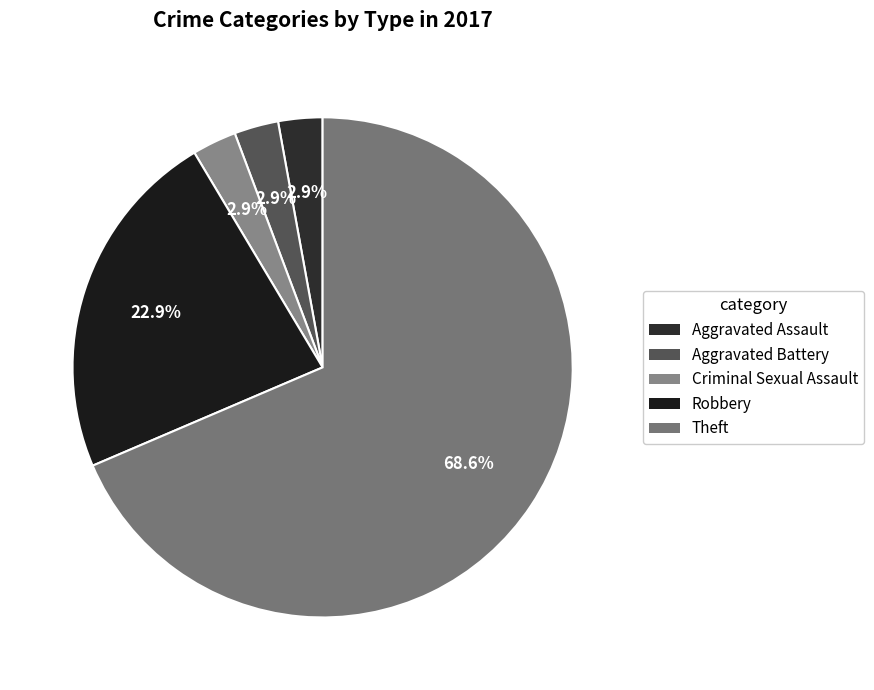

To the nearest percent, what is the average slice percentage?

20%